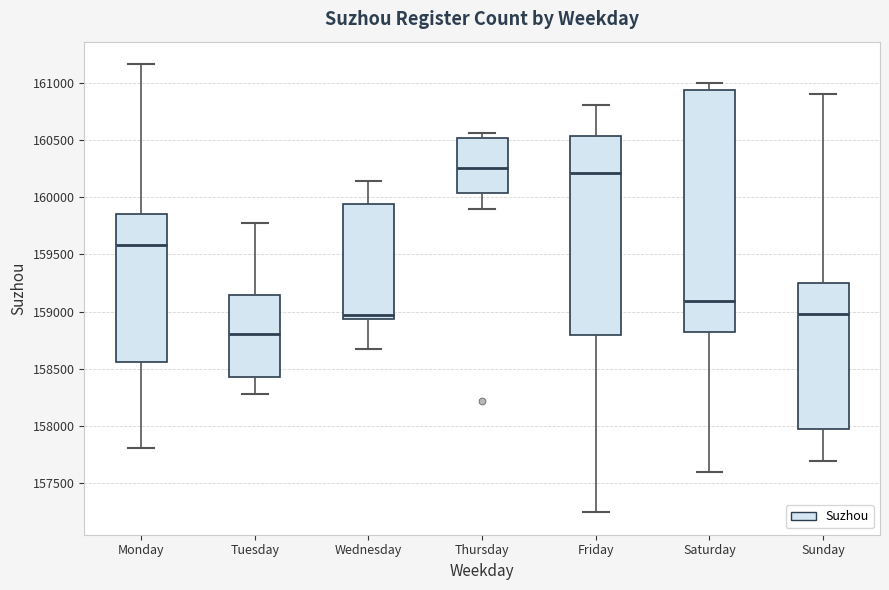

Reading left to right, transcribe this box plot: for each box, give where its median line is, the range the box spans, and where its two whiskers end, as read against the y-axis. The values are not printed on the chart, so give them approximately, as read against the axis.

Monday: median 159600, box 158550 to 159850, whiskers 157800 to 161150
Tuesday: median 158800, box 158450 to 159150, whiskers 158300 to 159750
Wednesday: median 158950 (just above the box's lower edge), box 158950 to 159950, whiskers 158650 to 160150
Thursday: median 160250, box 160050 to 160500, whiskers 159900 to 160550
Friday: median 160200, box 158800 to 160550, whiskers 157250 to 160800
Saturday: median 159100, box 158800 to 160950, whiskers 157600 to 161000
Sunday: median 159000, box 157950 to 159250, whiskers 157700 to 160900